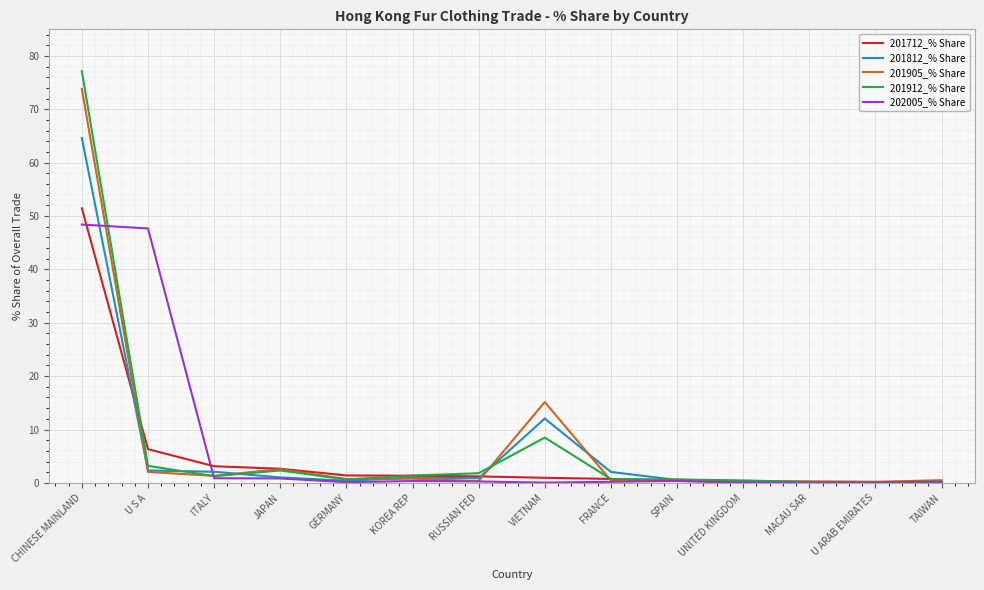

The value of 201712_% Share at U S A is 9.3. True or false?

False